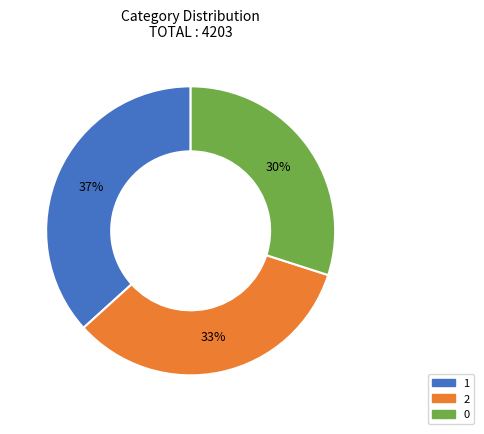

Combined, do 0 and 1 account for over 50%?

Yes